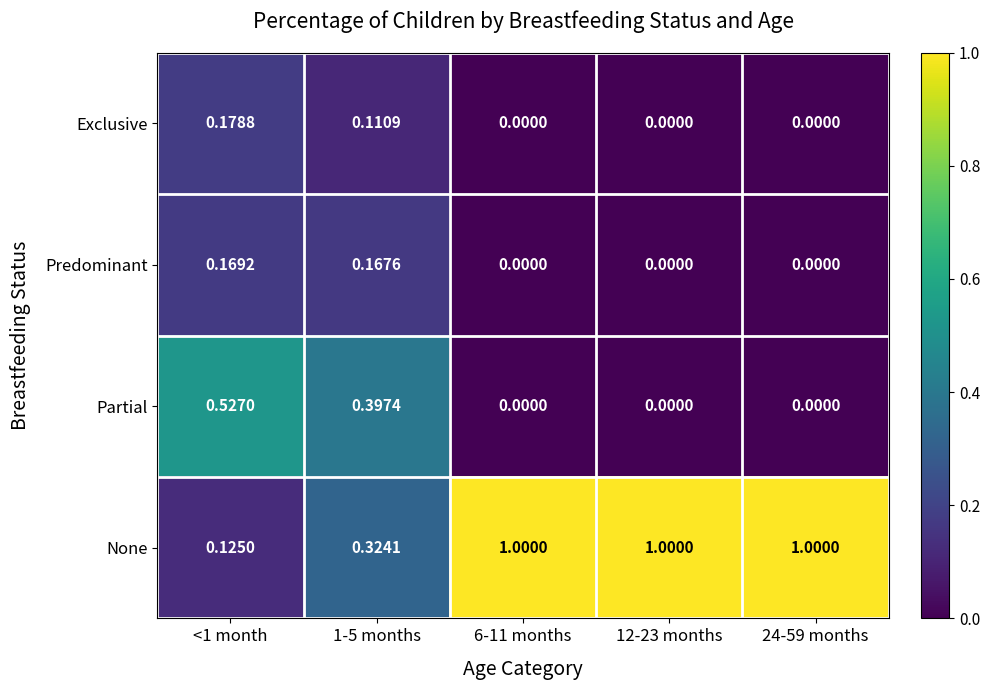

Rank the series by their maximum value, from lowest to highest.

Predominant, Exclusive, Partial, None